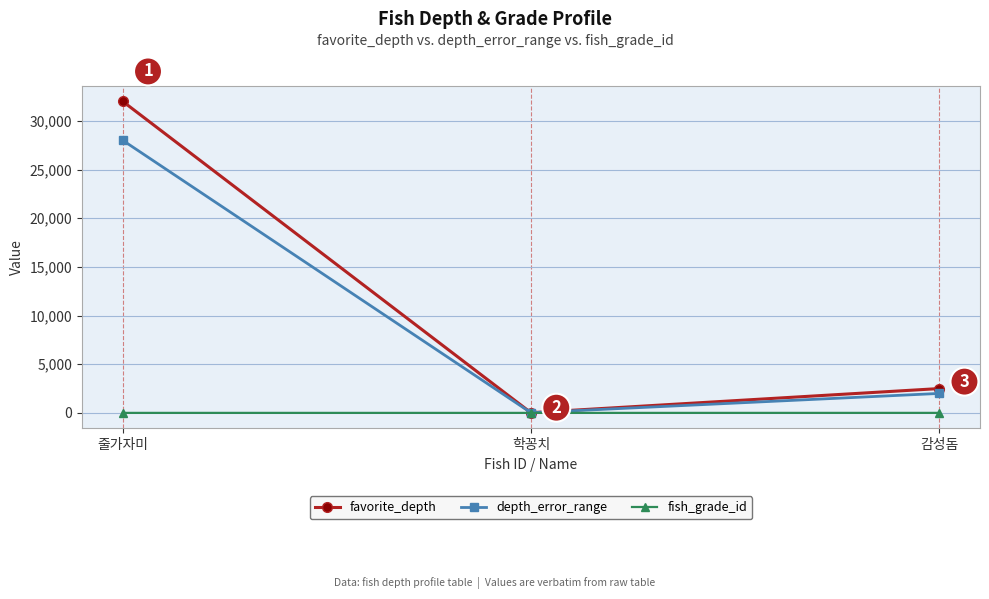

Which series changed the most between 줄가자미 and 학꽁치?

favorite_depth